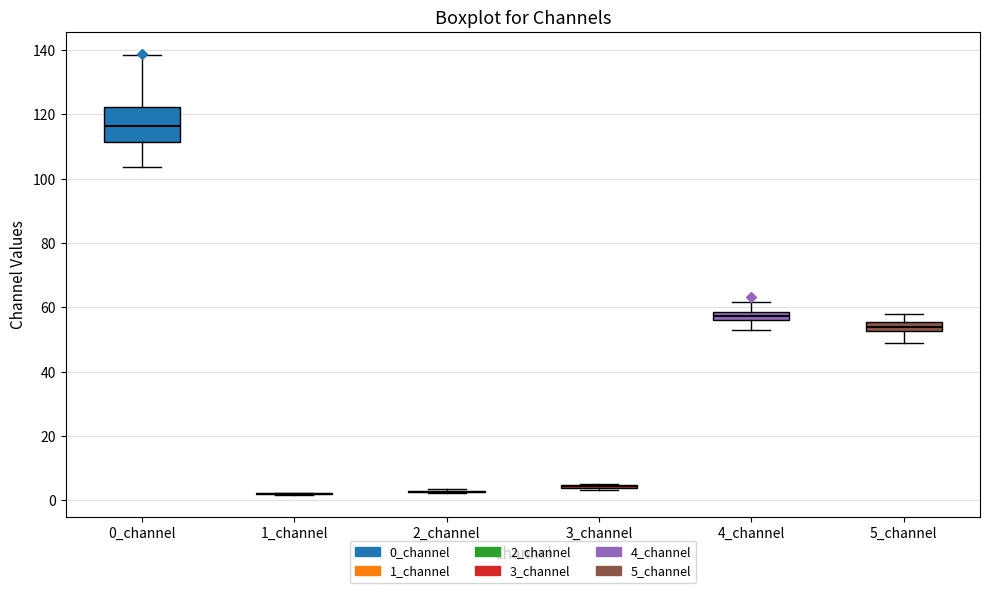

Comparing the boxes themselves (not the whiskers), which one is the tallest?

0_channel